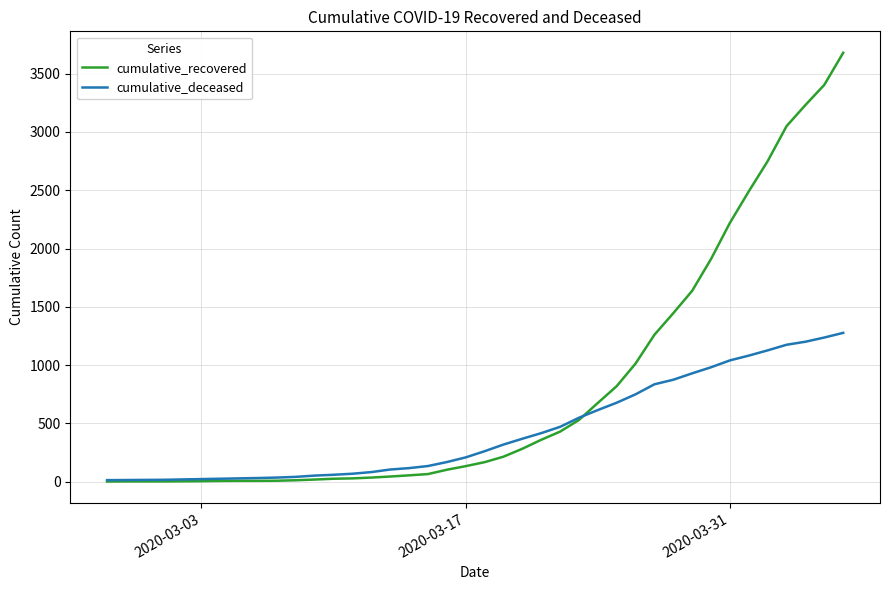

What is the maximum value for cumulative_recovered?

3679